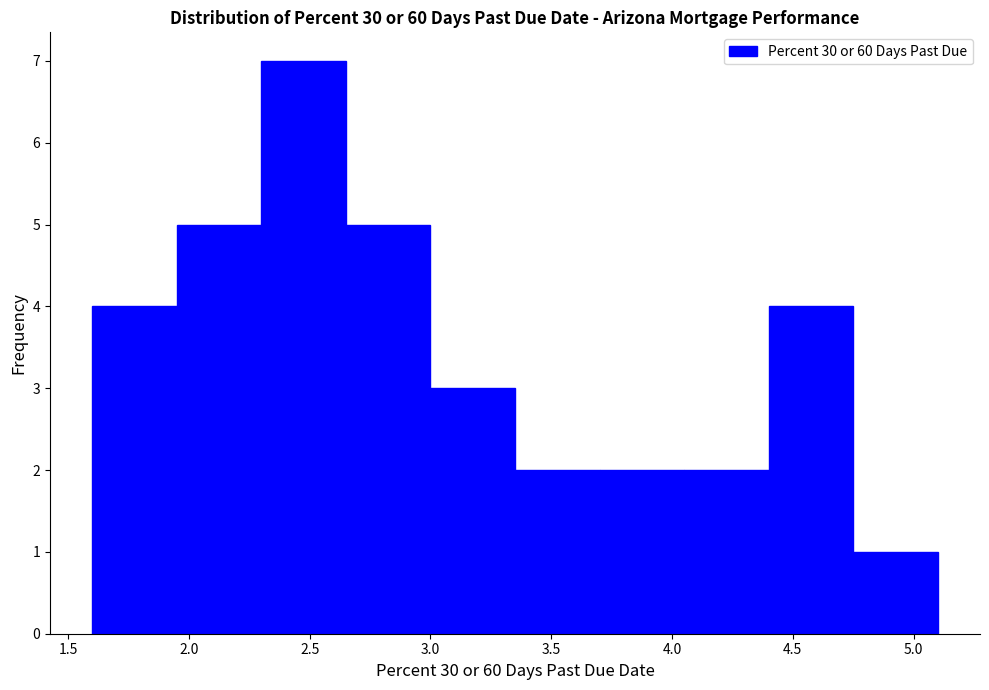

Reading left to right, transcribe this chart: for each bar, give the range it covers on the x-axis and its height. The values are not printed on the chart, so give them approximately, as read against the axis.

1.60 to 1.95: 4
1.95 to 2.30: 5
2.30 to 2.65: 7
2.65 to 3.00: 5
3.00 to 3.35: 3
3.35 to 3.70: 2
3.70 to 4.05: 2
4.05 to 4.40: 2
4.40 to 4.75: 4
4.75 to 5.10: 1